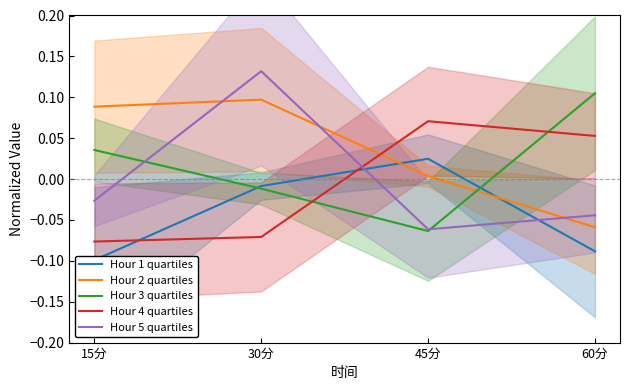

Rank the series by their maximum value, from lowest to highest.

Hour 1 quartiles, Hour 4 quartiles, Hour 2 quartiles, Hour 3 quartiles, Hour 5 quartiles